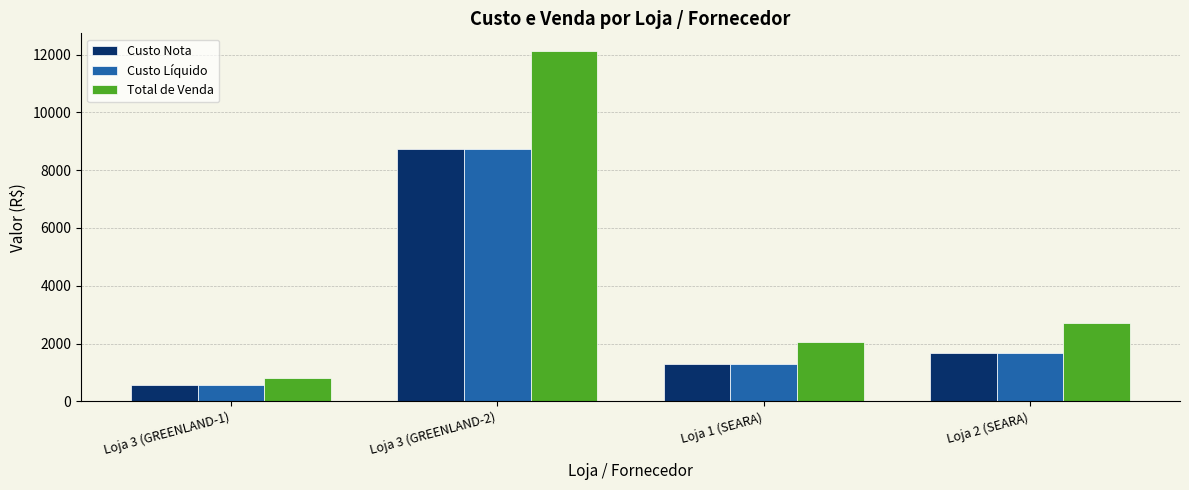

What is the smallest value displayed?

573.9